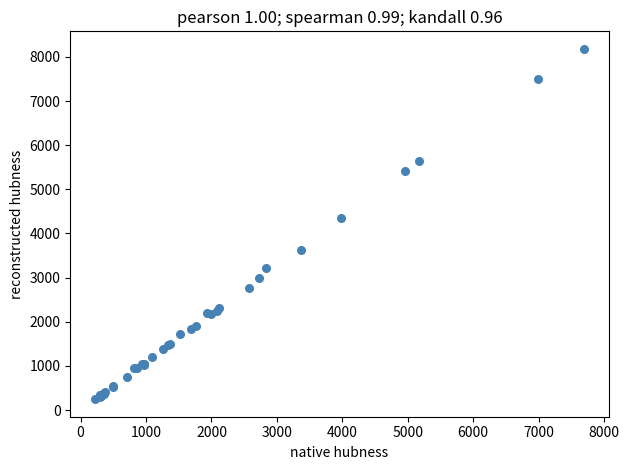

What Y value in the scatter plot is closest to 4213?

4349.5